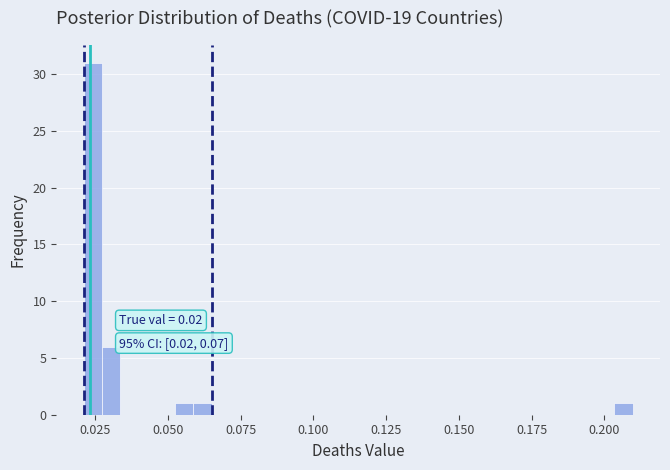

Read against the x-axis, roughly where is the centre of the tallest bar?

0.025